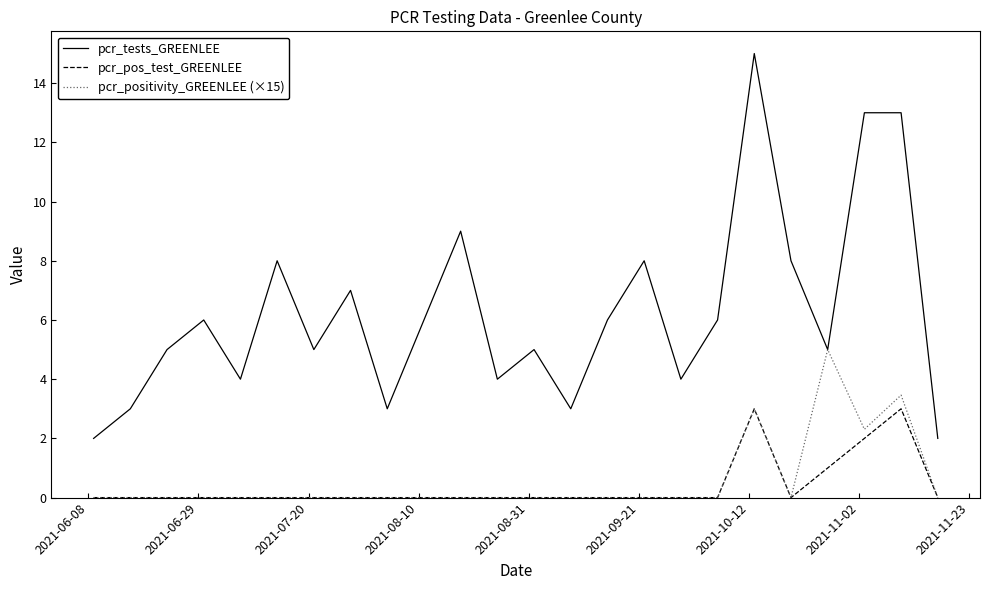

Which series has the widest spread of values?

pcr_tests_GREENLEE